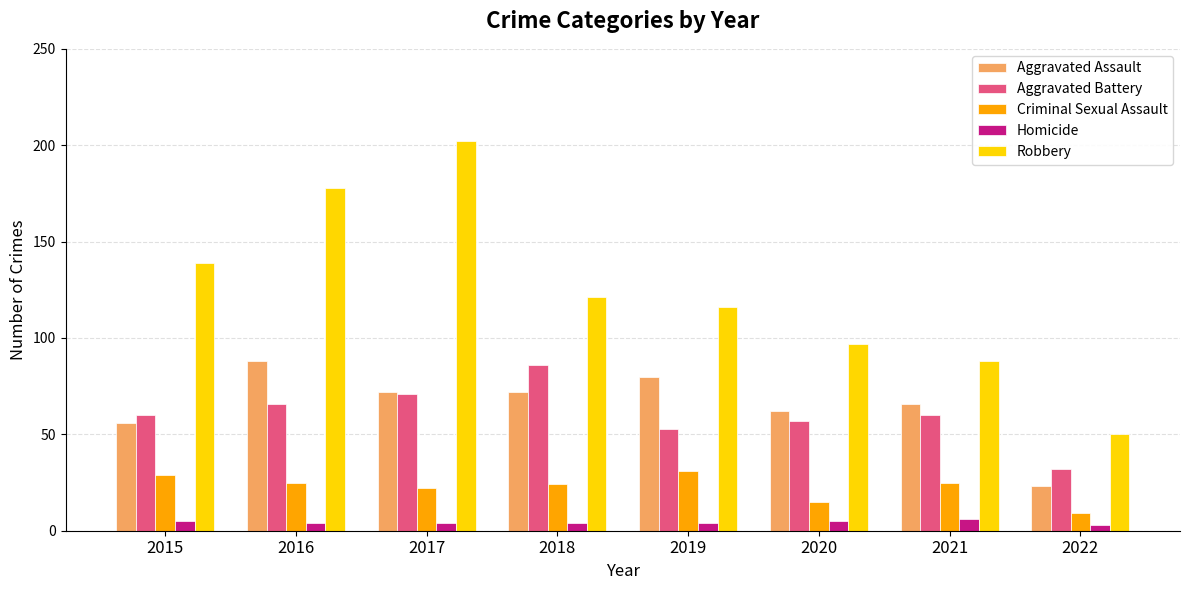

Is it true that Criminal Sexual Assault equals 24 at 2018?

True